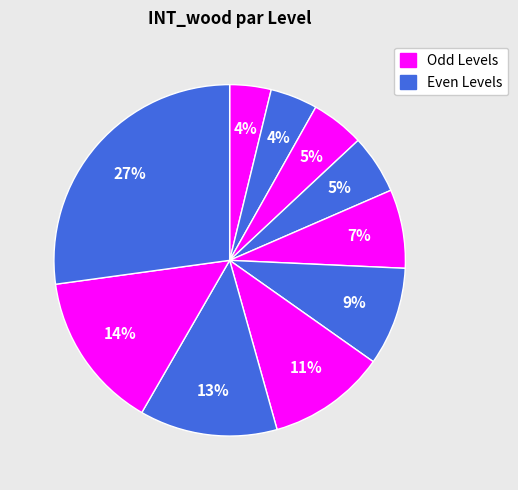

How many slices are in this pie chart?

10